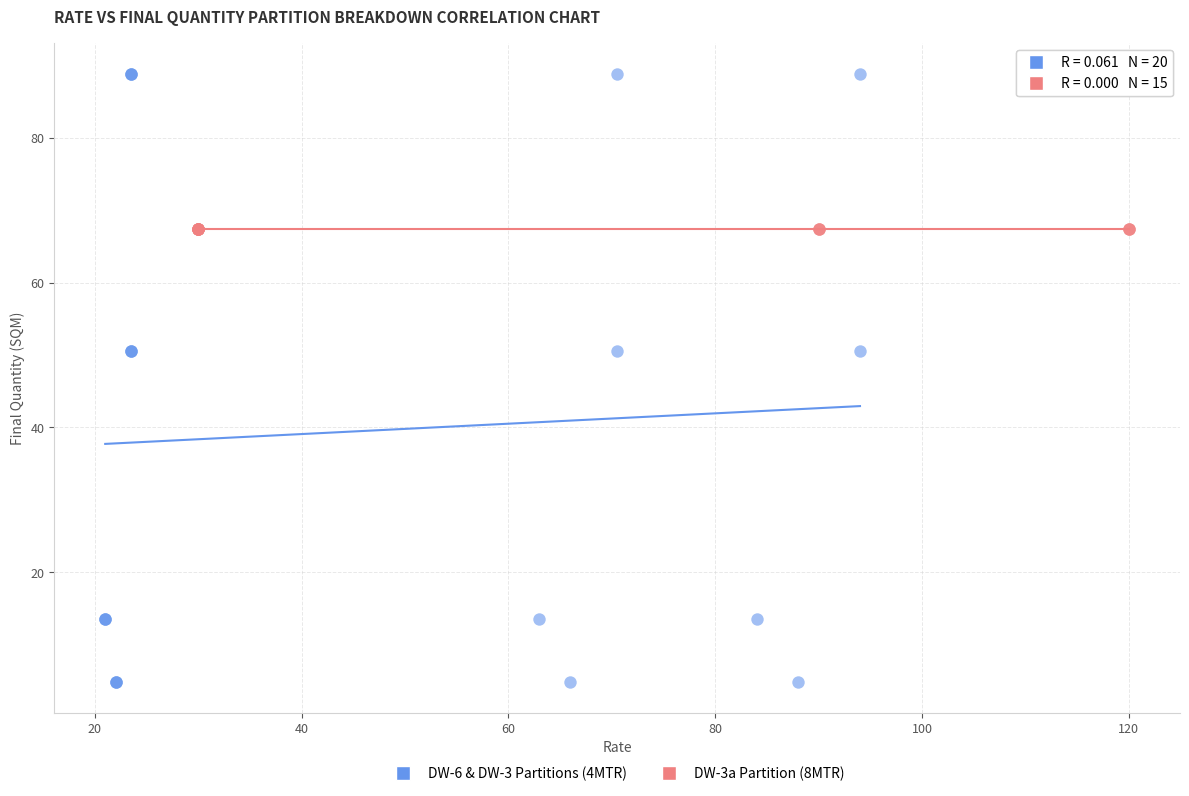

Which series contains the highest Y value?

DW-6 & DW-3 Partitions (4MTR)